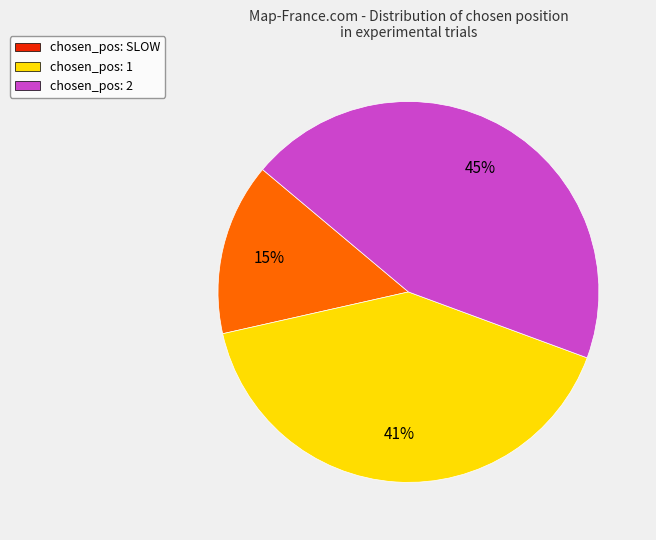

Does any single category account for the majority?

No